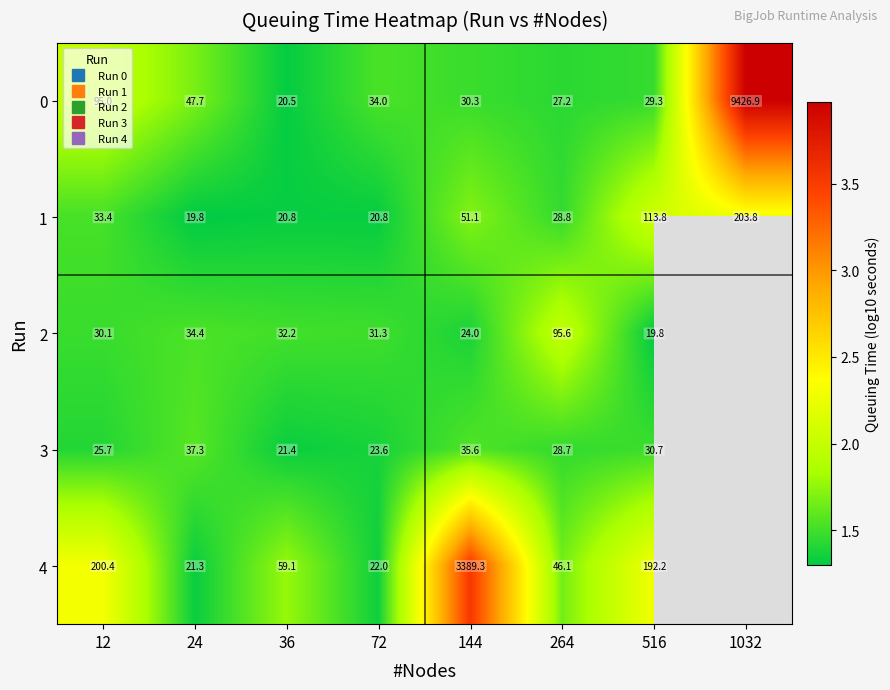

What is the difference between the 0 values at 24 and 1032?

2.3